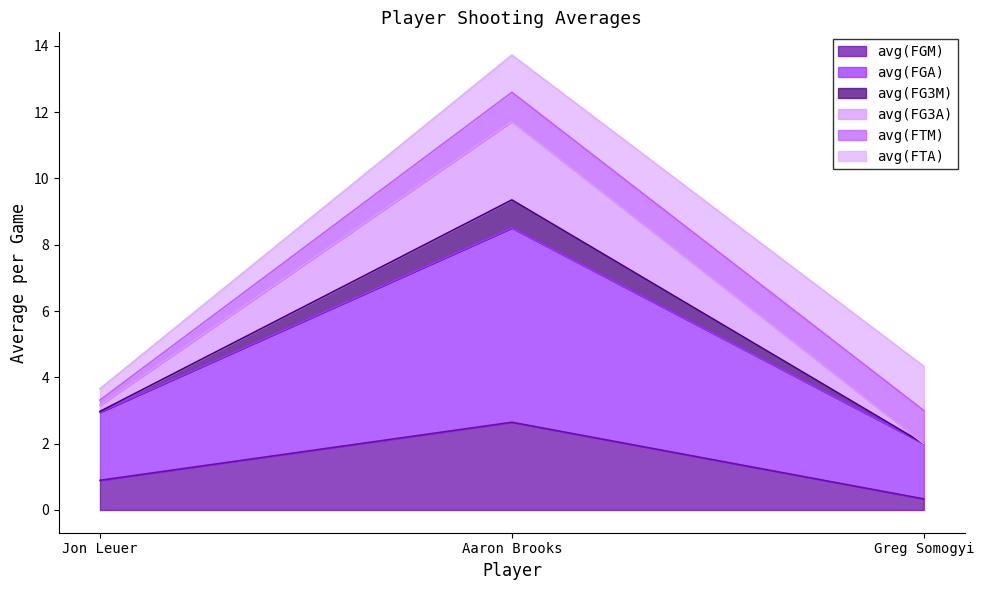

How many lines are shown in the chart?

6